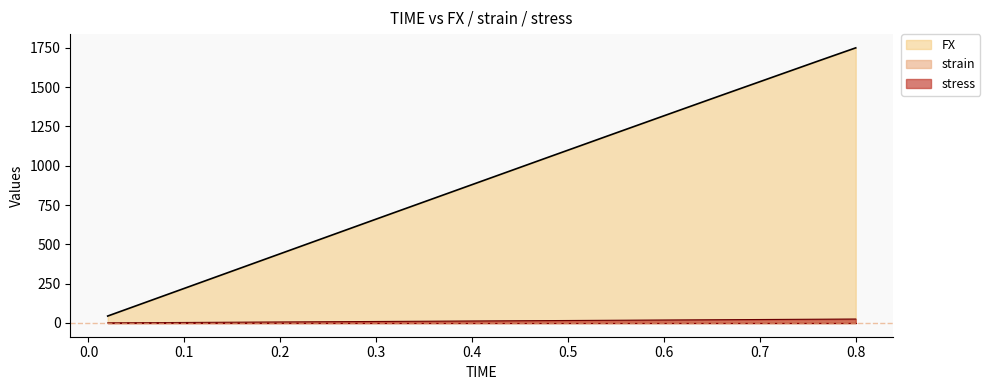

What is the difference between the highest and lowest values at 0.08?

176.2